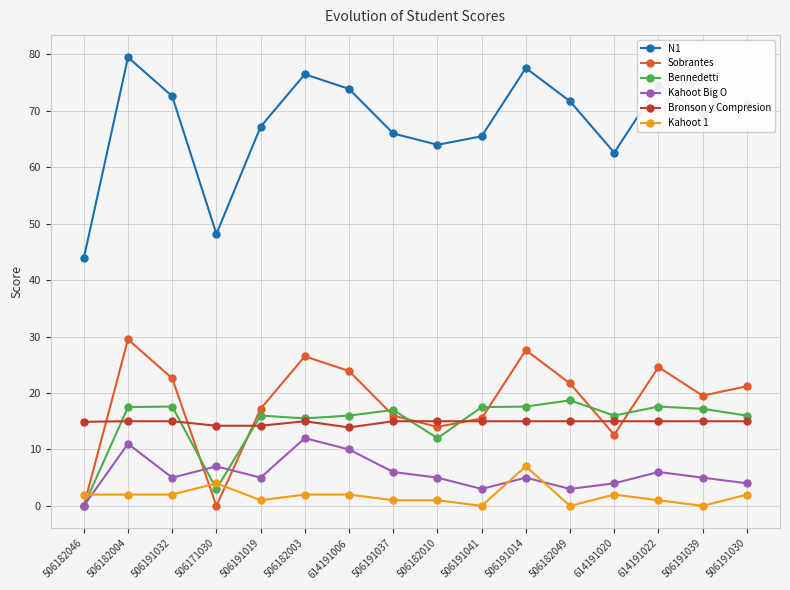

At how many categories does at least one series exceed 38?

16